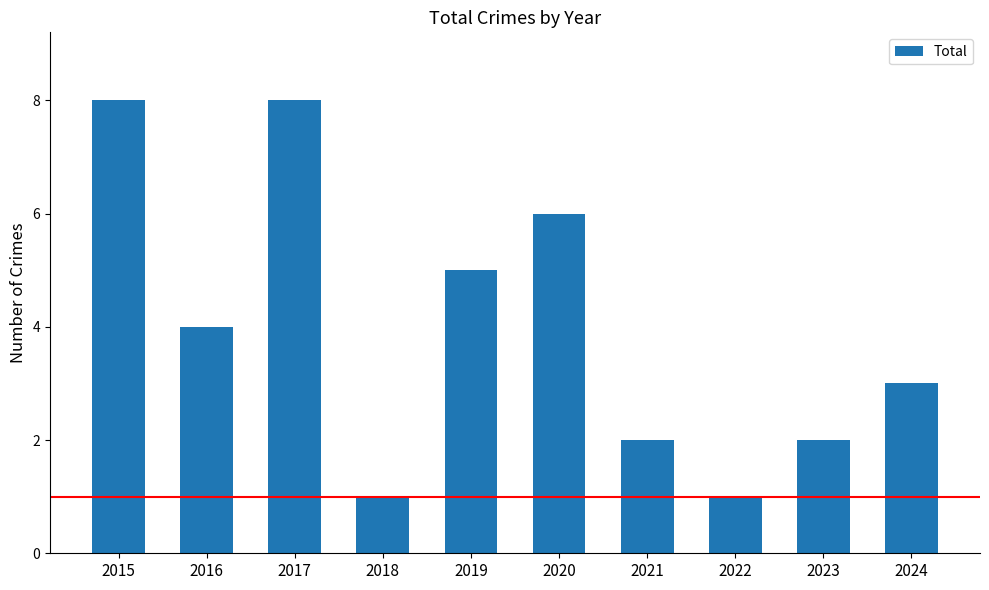

Reading right to left, what are all the values shown in this chart?

2024=3	2023=2	2022=1	2021=2	2020=6	2019=5	2018=1	2017=8	2016=4	2015=8